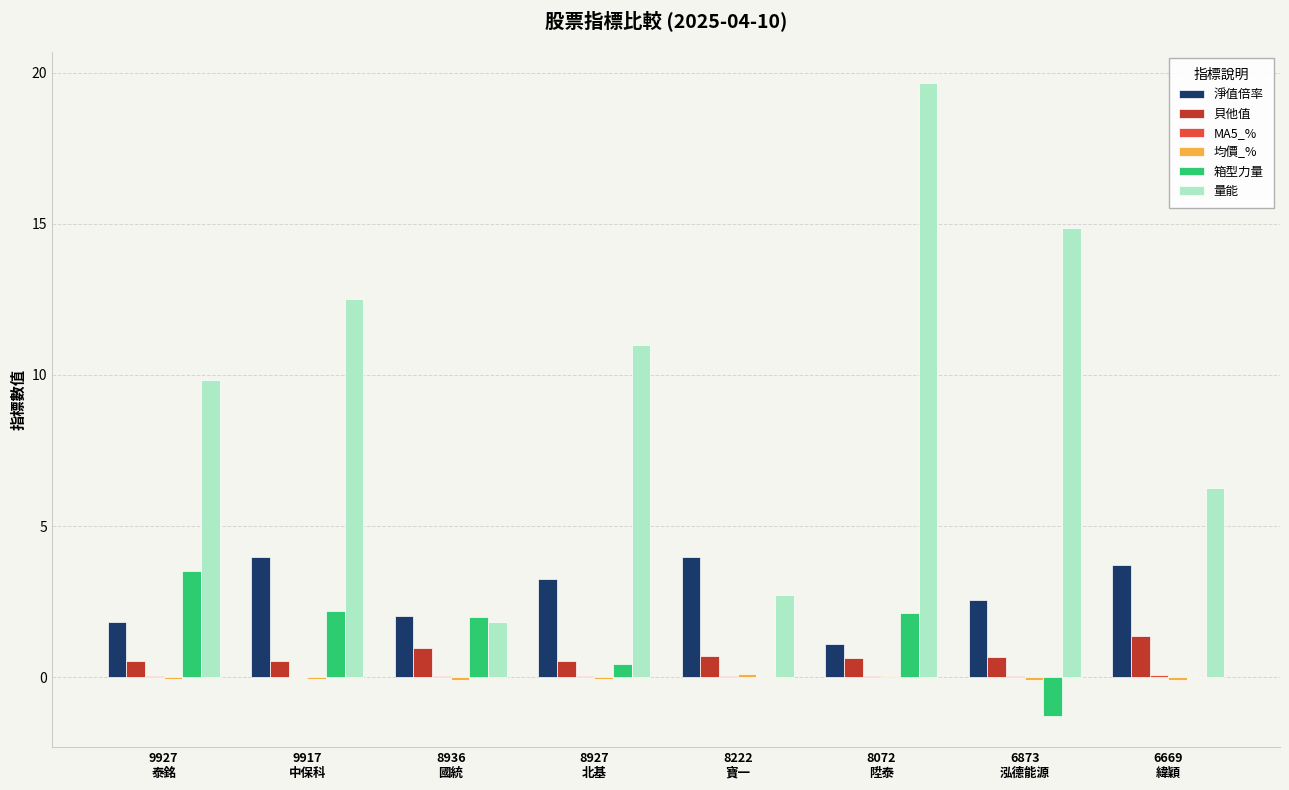

Does the chart contain stacked bars?

No